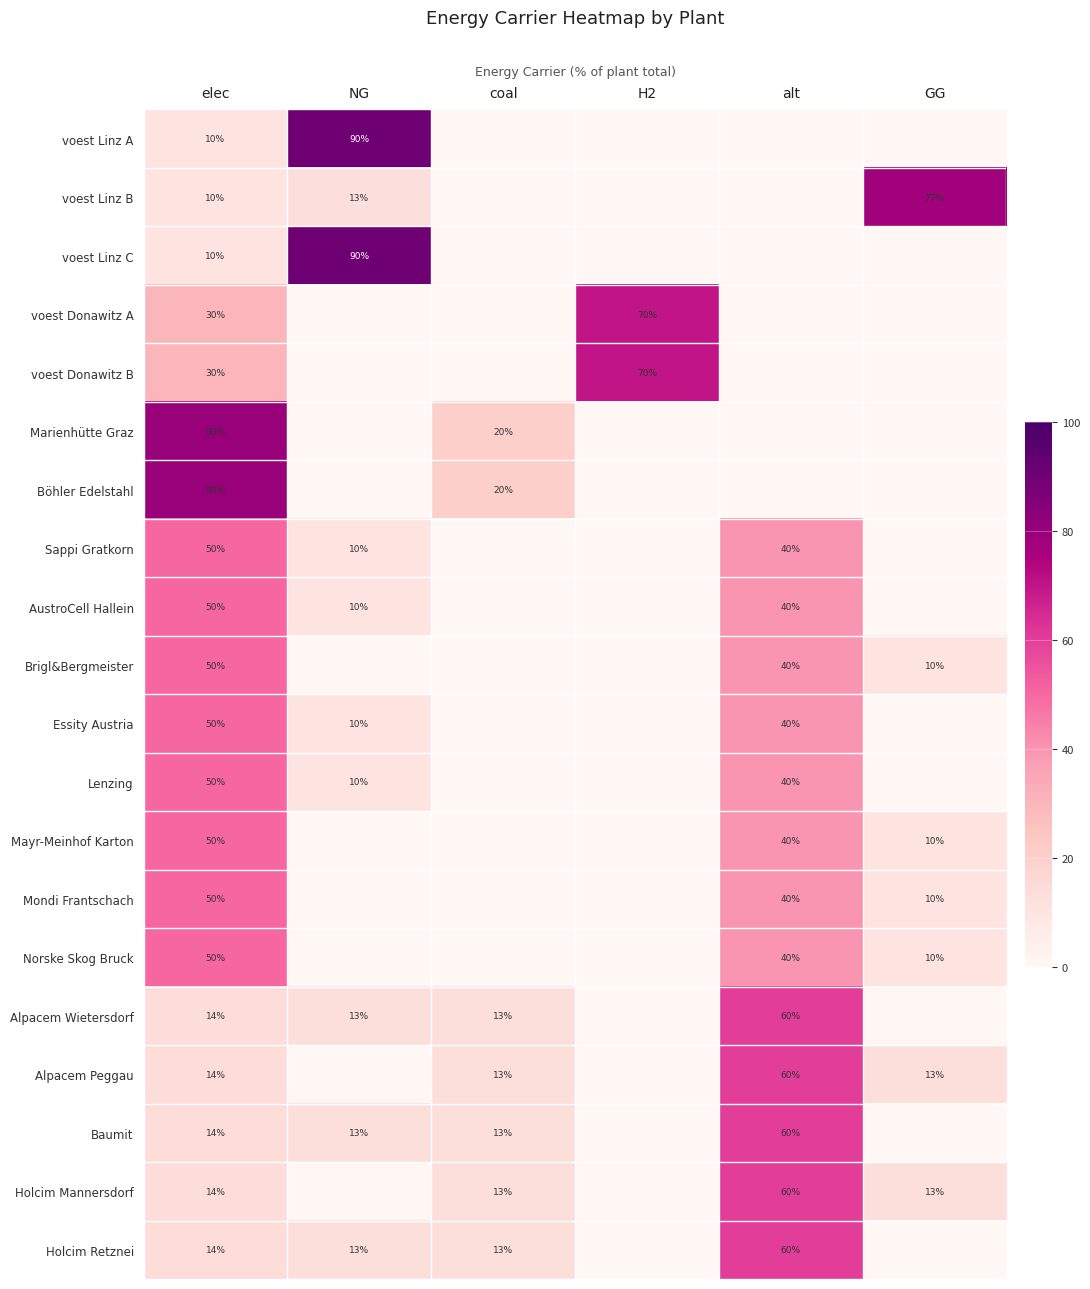

At which label does Norske Skog Bruck first exceed 9?

elec